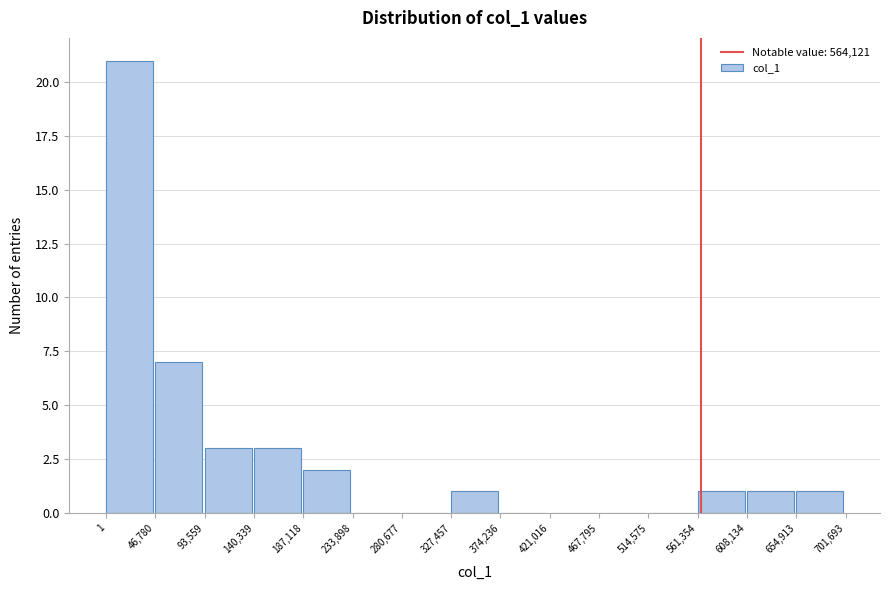

Reading left to right, transcribe this chart: for each bar, give the range it covers on the x-axis and its height. The values are not printed on the chart, so give them approximately, as read against the axis.

1 to 46,780: 21
46,780 to 93,559: 7
93,559 to 140,339: 3
140,339 to 187,118: 3
187,118 to 233,898: 2
233,898 to 280,677: 0
280,677 to 327,457: 0
327,457 to 374,236: 1
374,236 to 421,016: 0
421,016 to 467,795: 0
467,795 to 514,575: 0
514,575 to 561,354: 0
561,354 to 608,134: 1
608,134 to 654,913: 1
654,913 to 701,693: 1